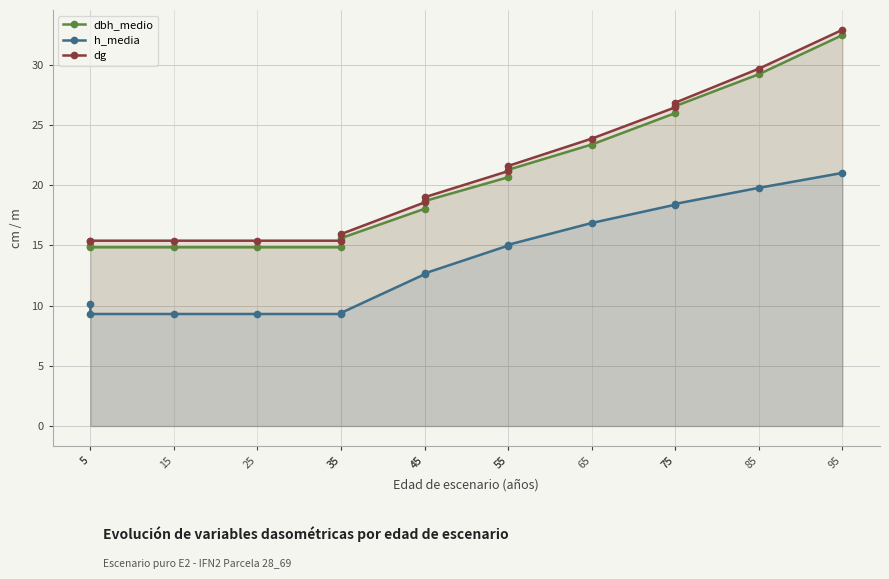

True or false: h_media has more than 2 interior local peaks.

False